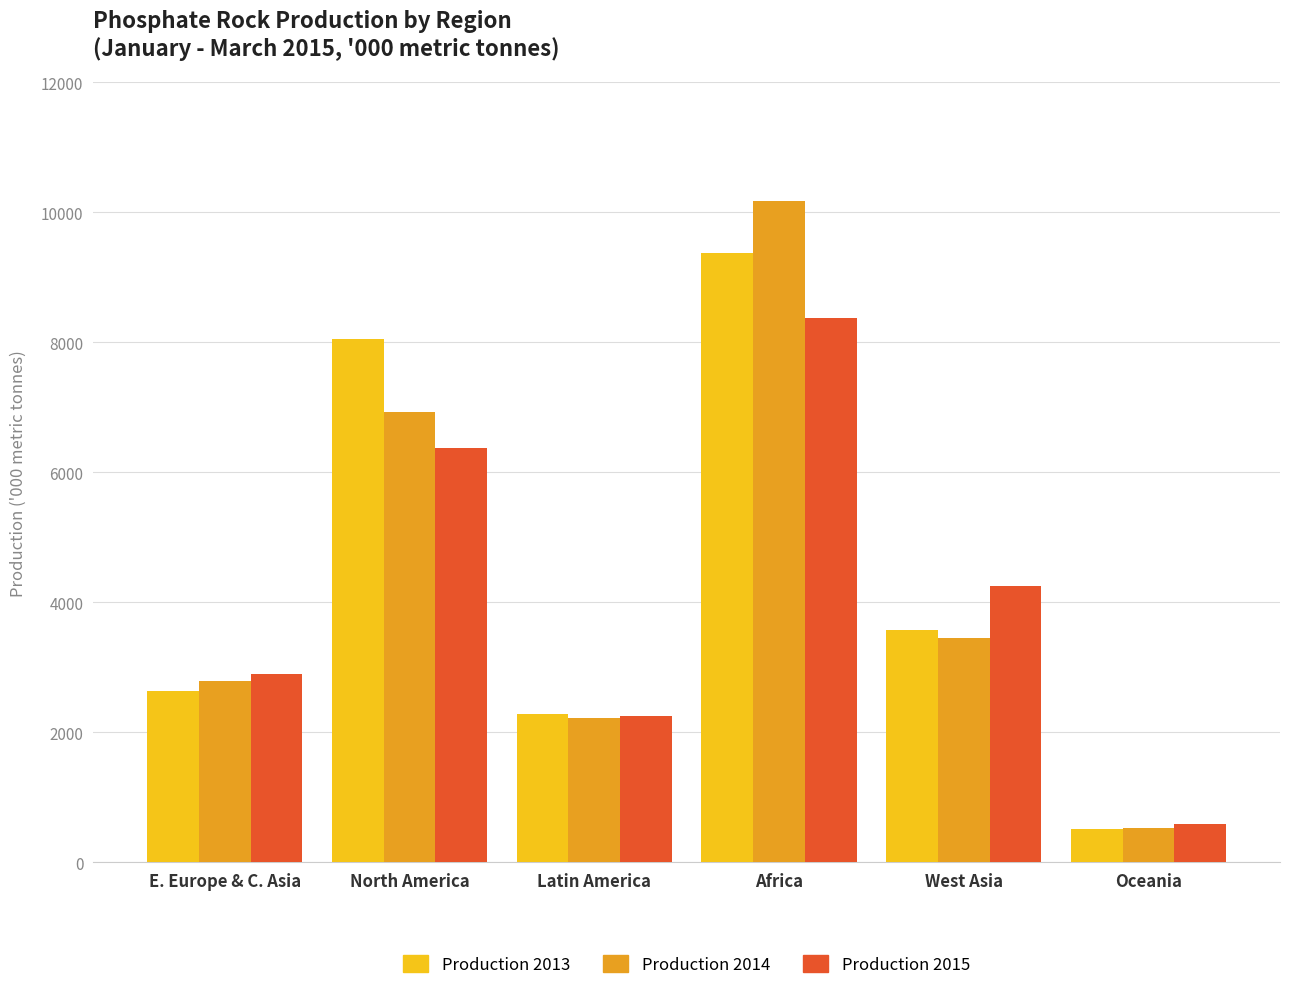

What is the minimum value shown in the chart?

509.6